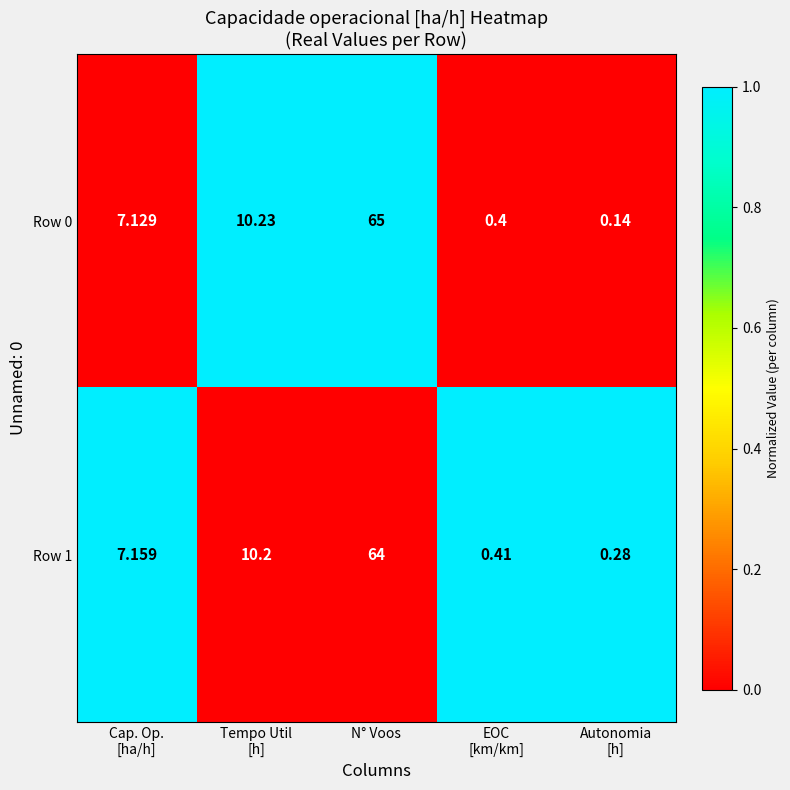

At which label does Row 1 reach its peak?

N° Voos